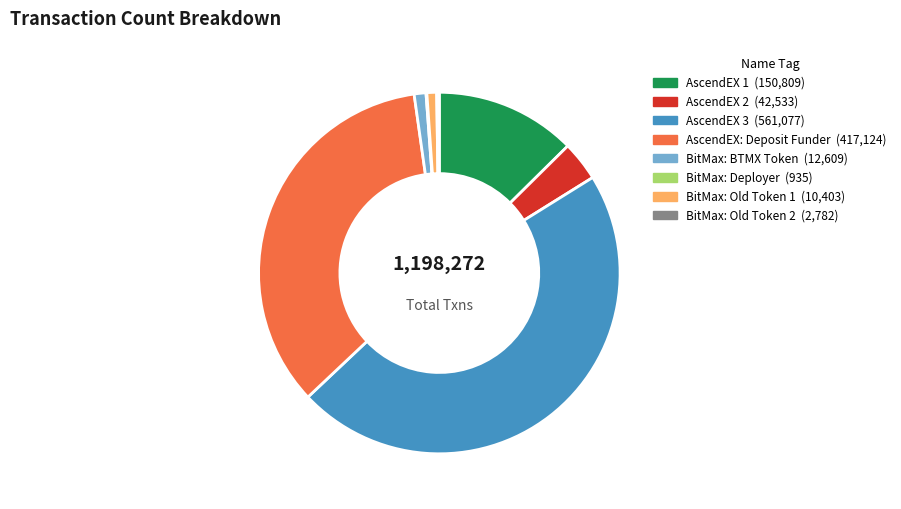

Is the sum of AscendEX: Deposit Funder and BitMax: BTMX Token greater than half?

No